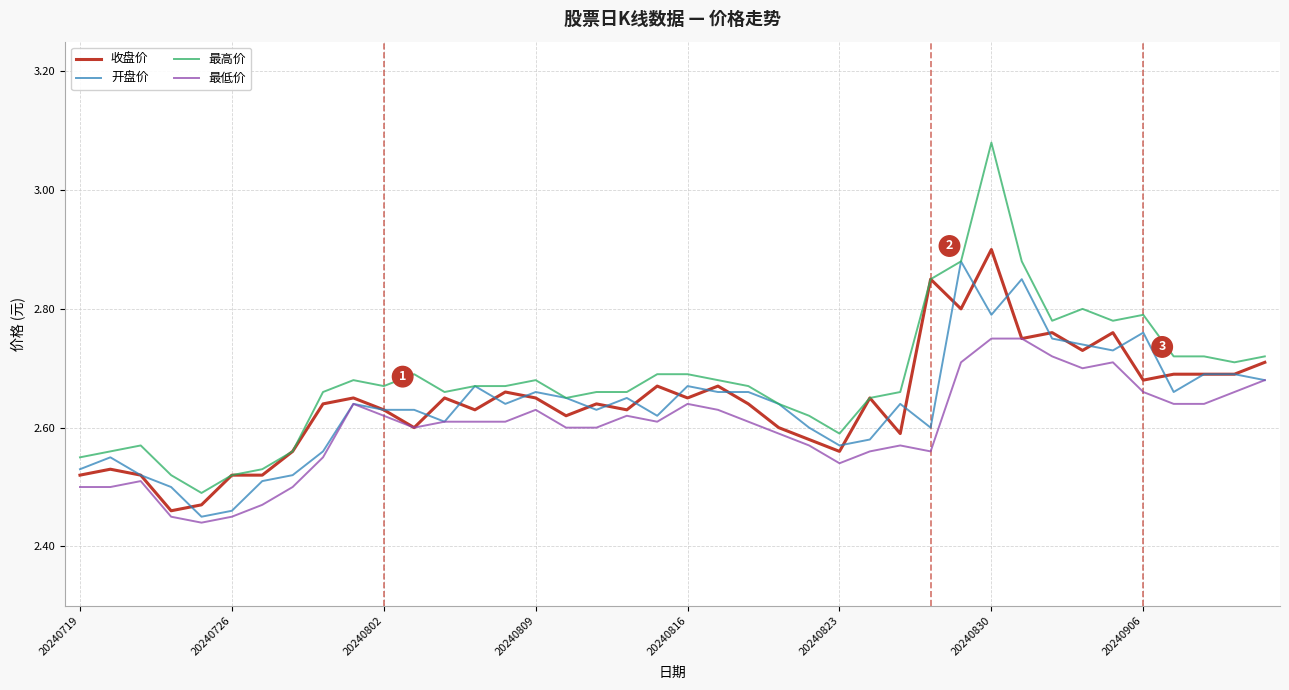

True or false: 最高价 and 最低价 cross at least once.

False